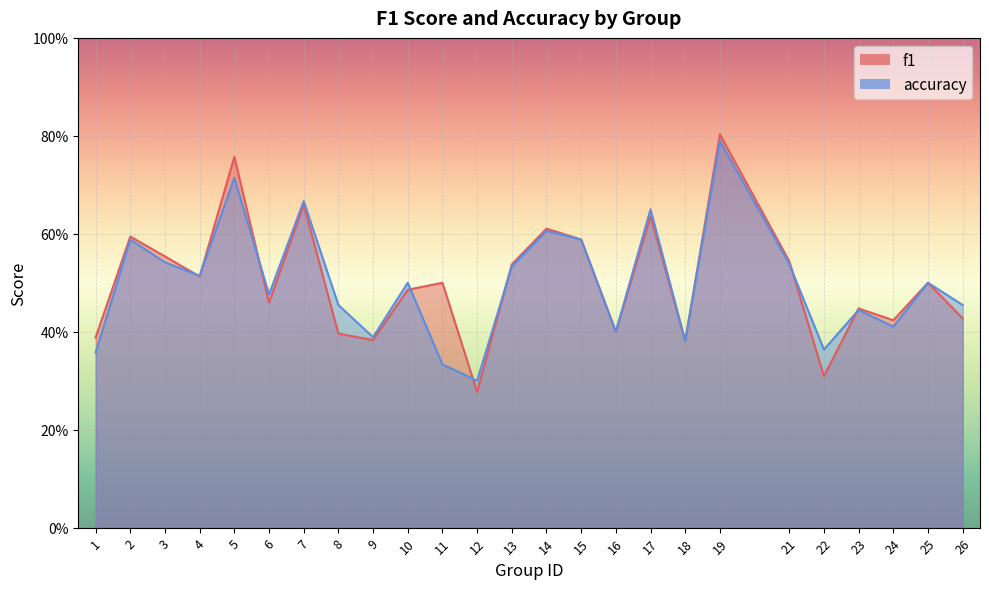

What is the value of the f1 point at the 8th from the left?

0.4